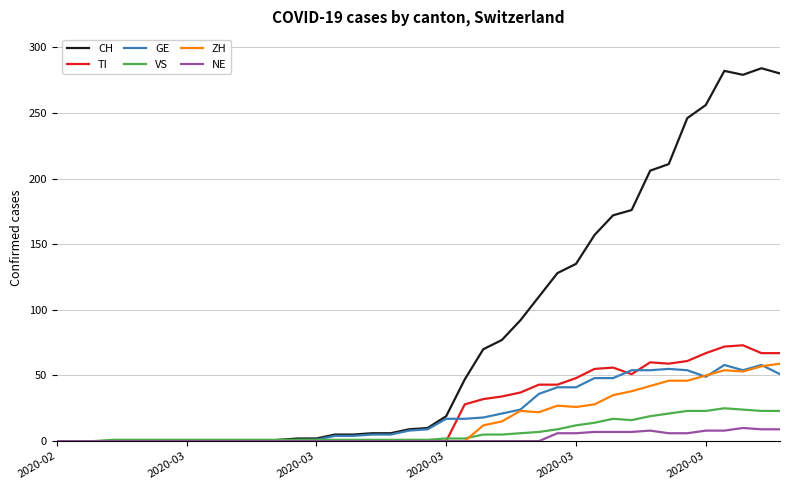

Which series has the largest range (max minus min)?

CH